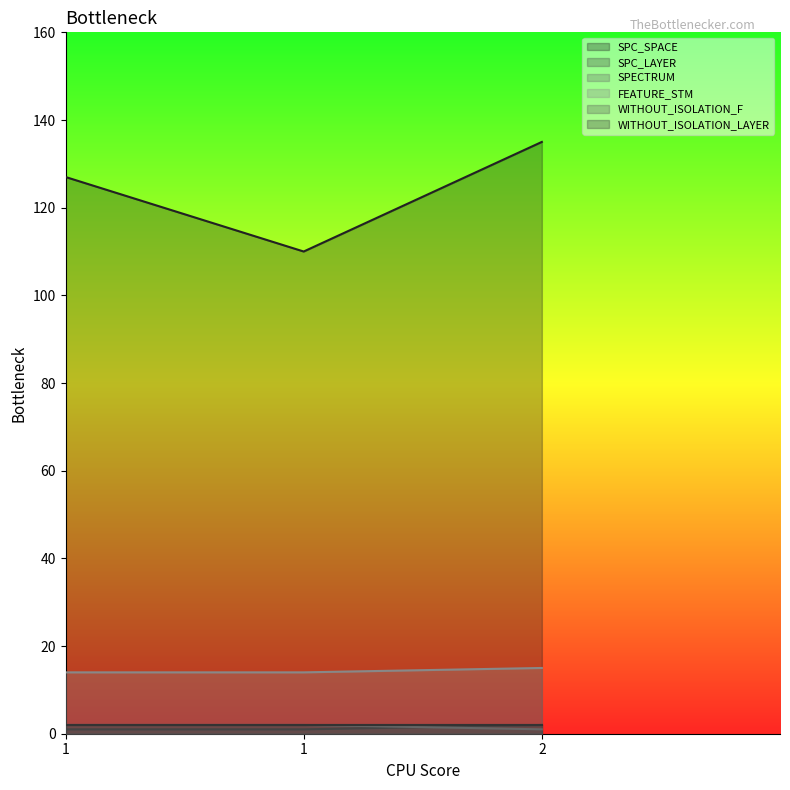

Reading left to right, list all the values displayed in this chart.

SPC_SPACE: 127	110	135
SPC_LAYER: 1	1	2
SPECTRUM: 2	2	1
FEATURE_STM: 14	14	15